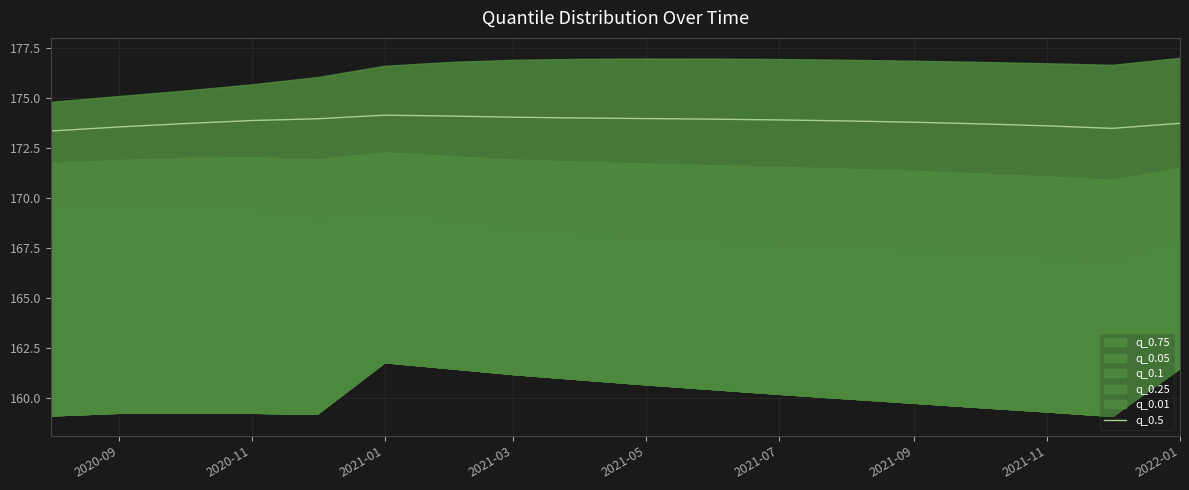

What is the difference between the maximum and minimum values?

0.8